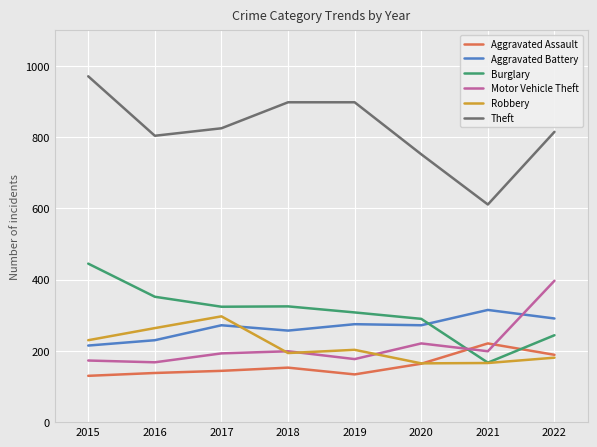

What is the difference between the maximum and second lowest values in the Aggravated Battery series?

85